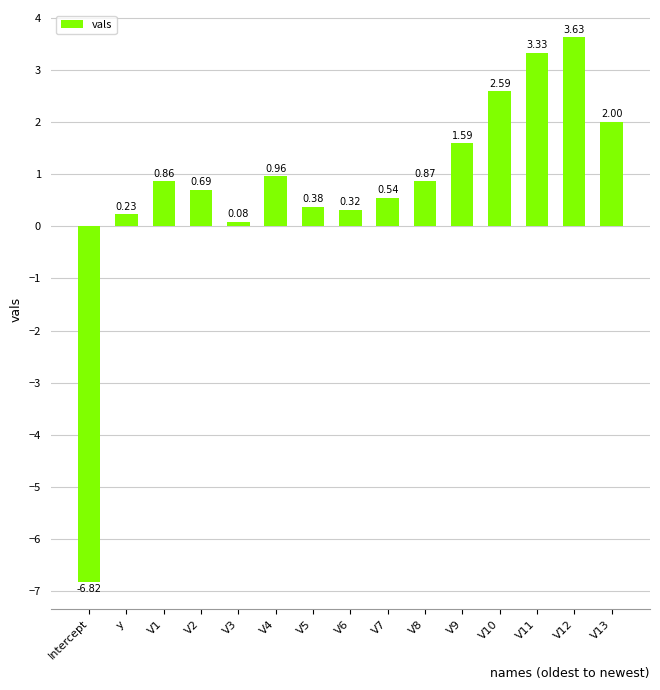

What is the difference between the second highest and second lowest values?

3.2